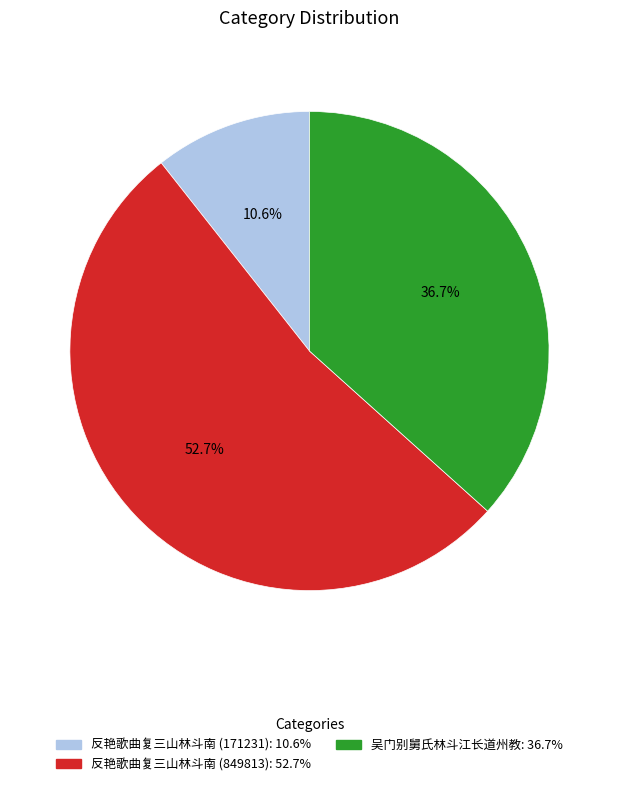

How many segments does this pie chart have?

3